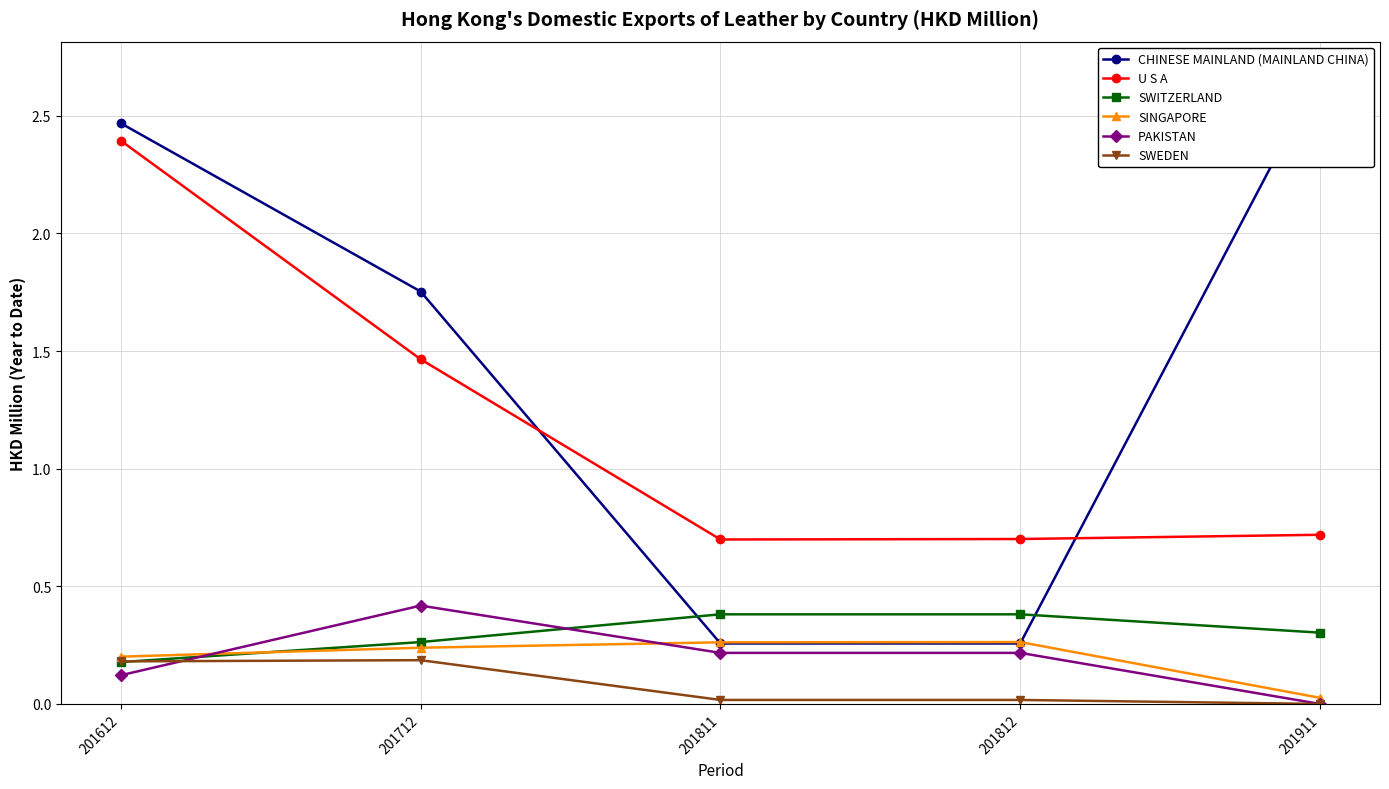

What is the sum of the SINGAPORE values at 201712 and 201811?

0.5